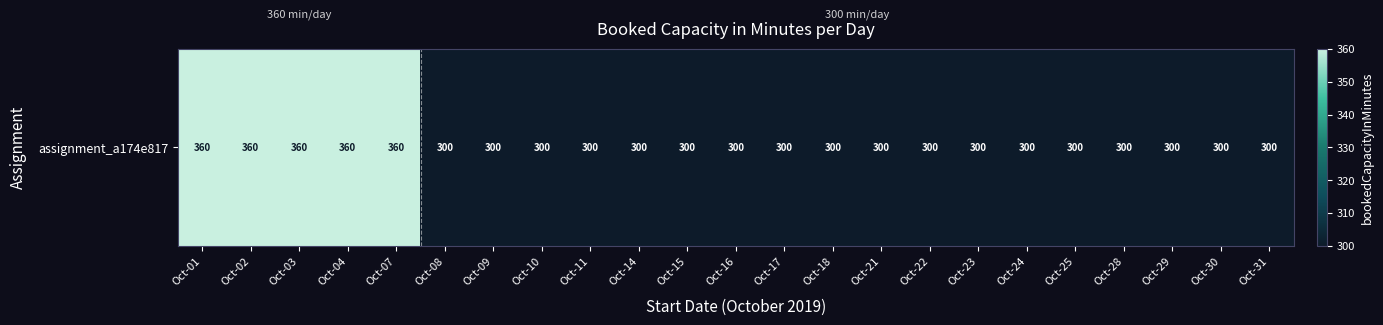

Is it true that the value at Oct-02 is 599?

False